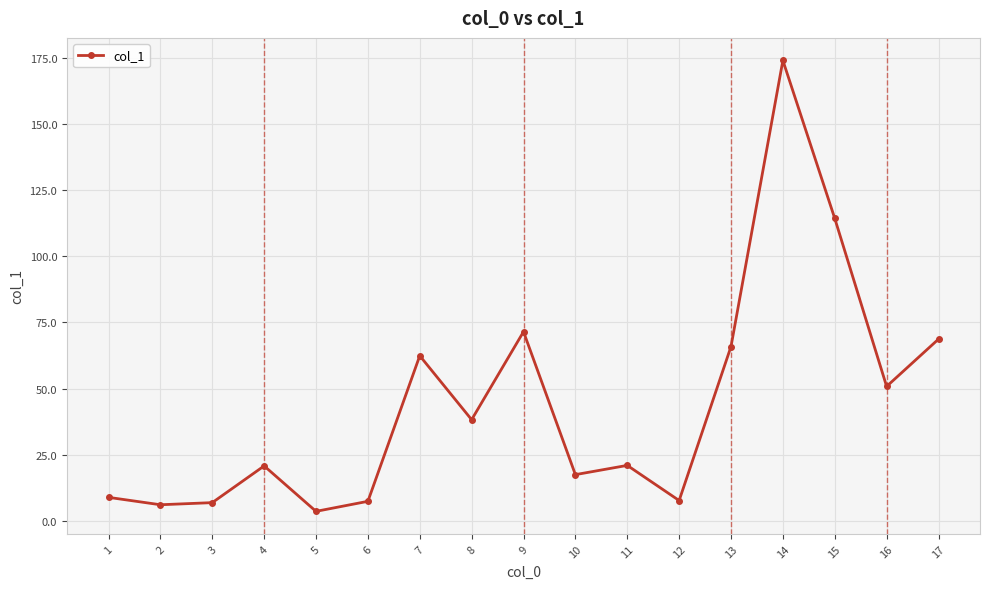

True or false: the data shows 6.1 at 10.

False